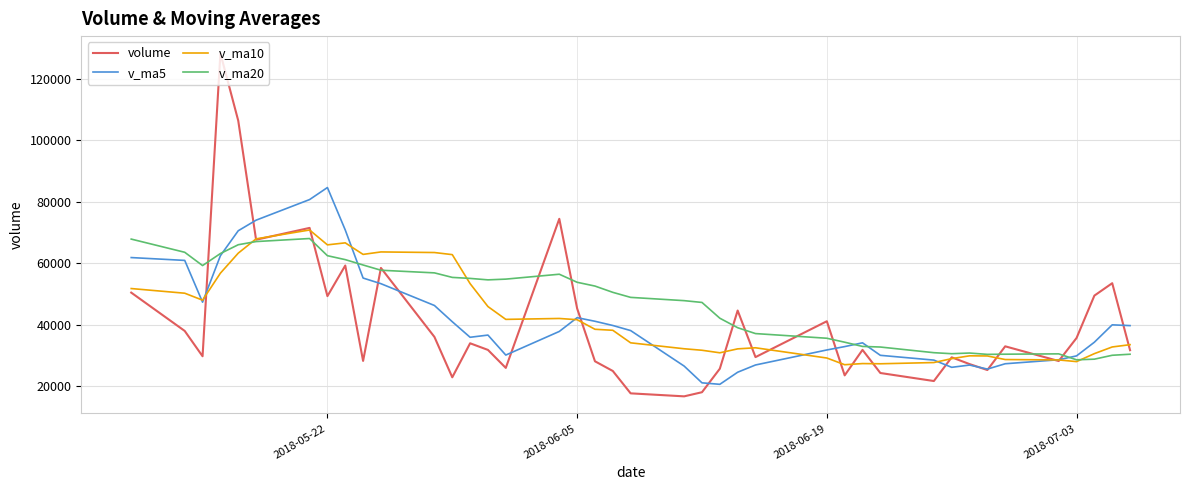

What is the maximum value shown in the chart?

128280.5